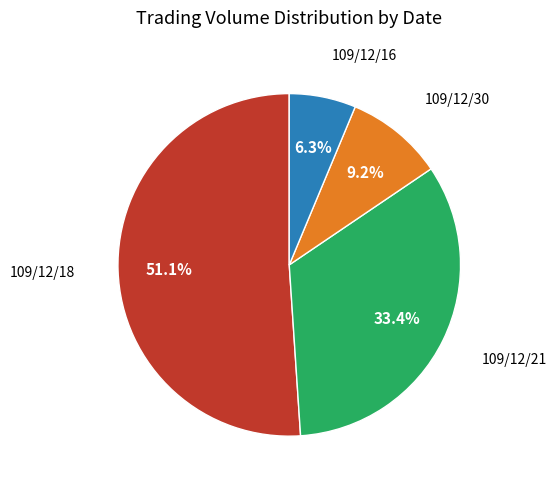

How many segments does this pie chart have?

4